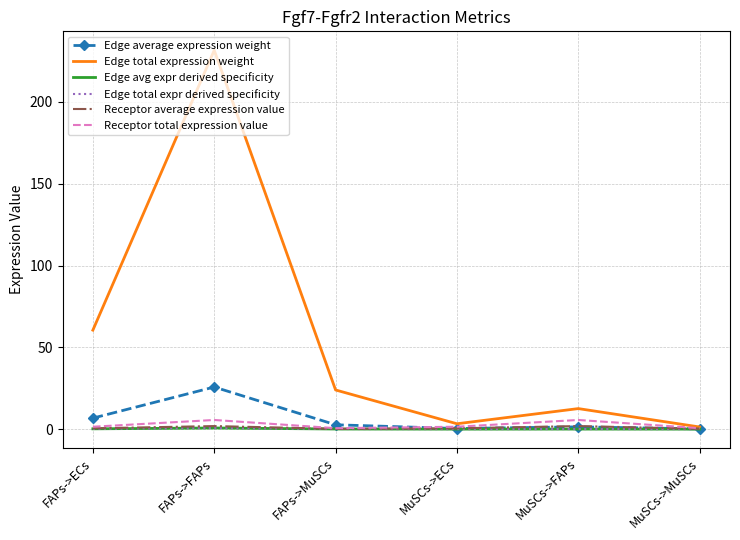

Reading left to right, list all the values displayed in this chart.

Edge average expression weight: FAPs->ECs=6.7	FAPs->FAPs=25.7	FAPs->MuSCs=2.7	MuSCs->ECs=0.4	MuSCs->FAPs=1.4	MuSCs->MuSCs=0.1
Edge total expression weight: FAPs->ECs=60.5	FAPs->FAPs=231.5	FAPs->MuSCs=23.9	MuSCs->ECs=3.3	MuSCs->FAPs=12.6	MuSCs->MuSCs=1.3
Edge avg expr derived specificity: FAPs->ECs=0.2	FAPs->FAPs=0.7	FAPs->MuSCs=0.1	MuSCs->ECs=0.0	MuSCs->FAPs=0.0	MuSCs->MuSCs=0.0
Edge total expr derived specificity: FAPs->ECs=0.2	FAPs->FAPs=0.7	FAPs->MuSCs=0.1	MuSCs->ECs=0.0	MuSCs->FAPs=0.0	MuSCs->MuSCs=0.0
Receptor average expression value: FAPs->ECs=0.5	FAPs->FAPs=1.9	FAPs->MuSCs=0.2	MuSCs->ECs=0.5	MuSCs->FAPs=1.9	MuSCs->MuSCs=0.2
Receptor total expression value: FAPs->ECs=1.5	FAPs->FAPs=5.6	FAPs->MuSCs=0.6	MuSCs->ECs=1.5	MuSCs->FAPs=5.6	MuSCs->MuSCs=0.6